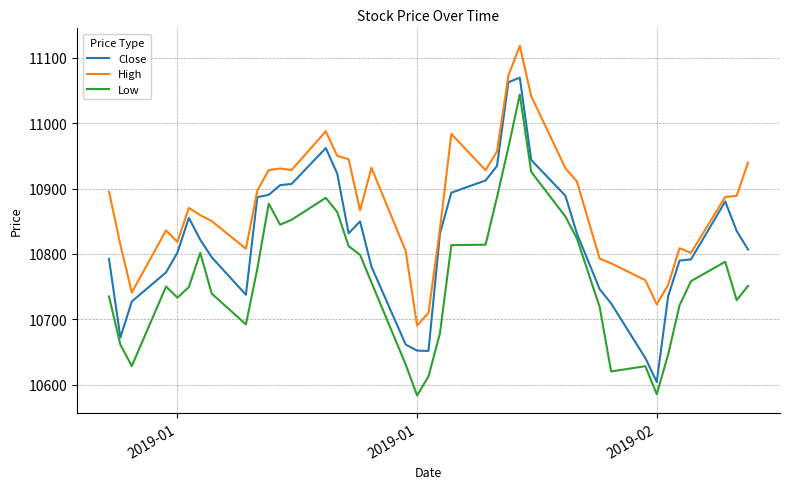

Which series has the largest range (max minus min)?

Close